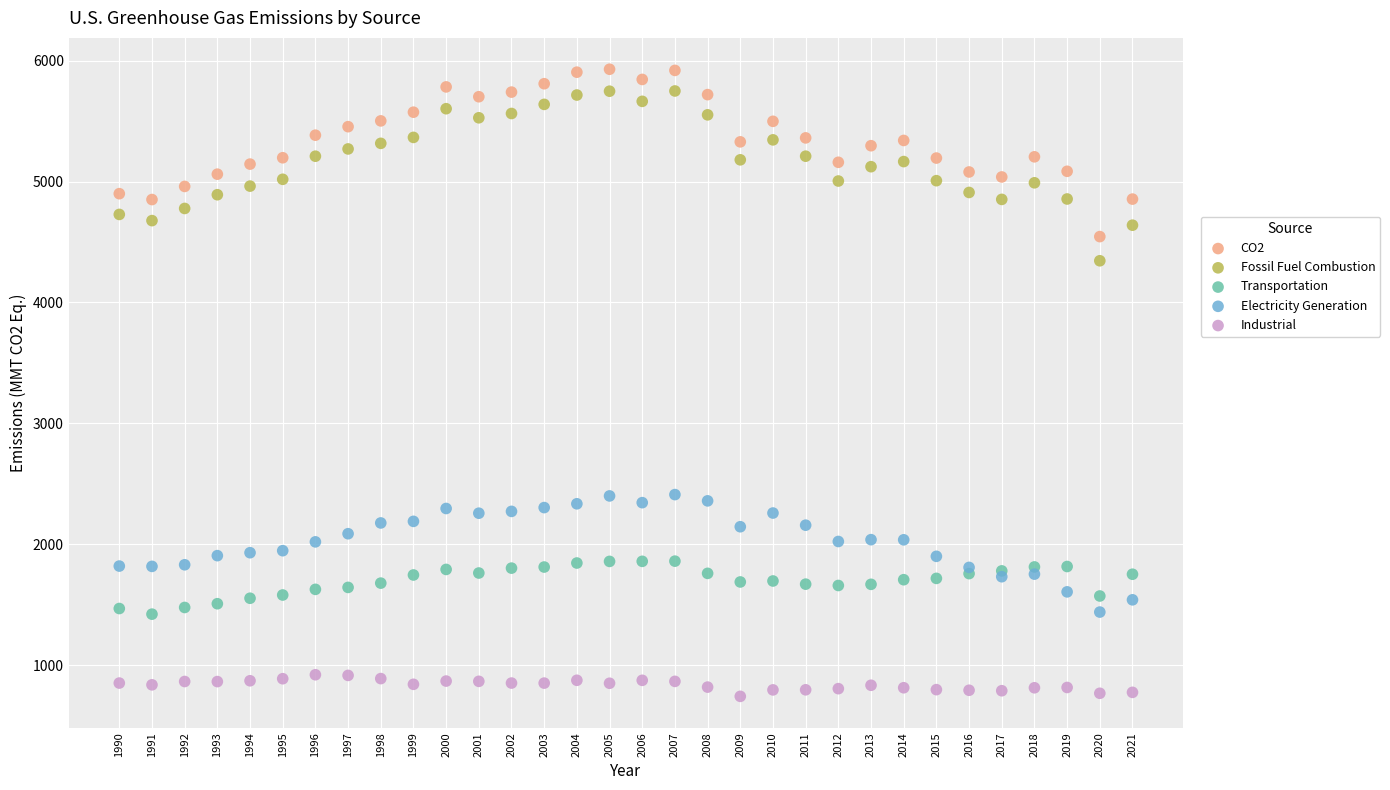

What are all the series names shown in the legend?

CO2, Fossil Fuel Combustion, Transportation, Electricity Generation, Industrial